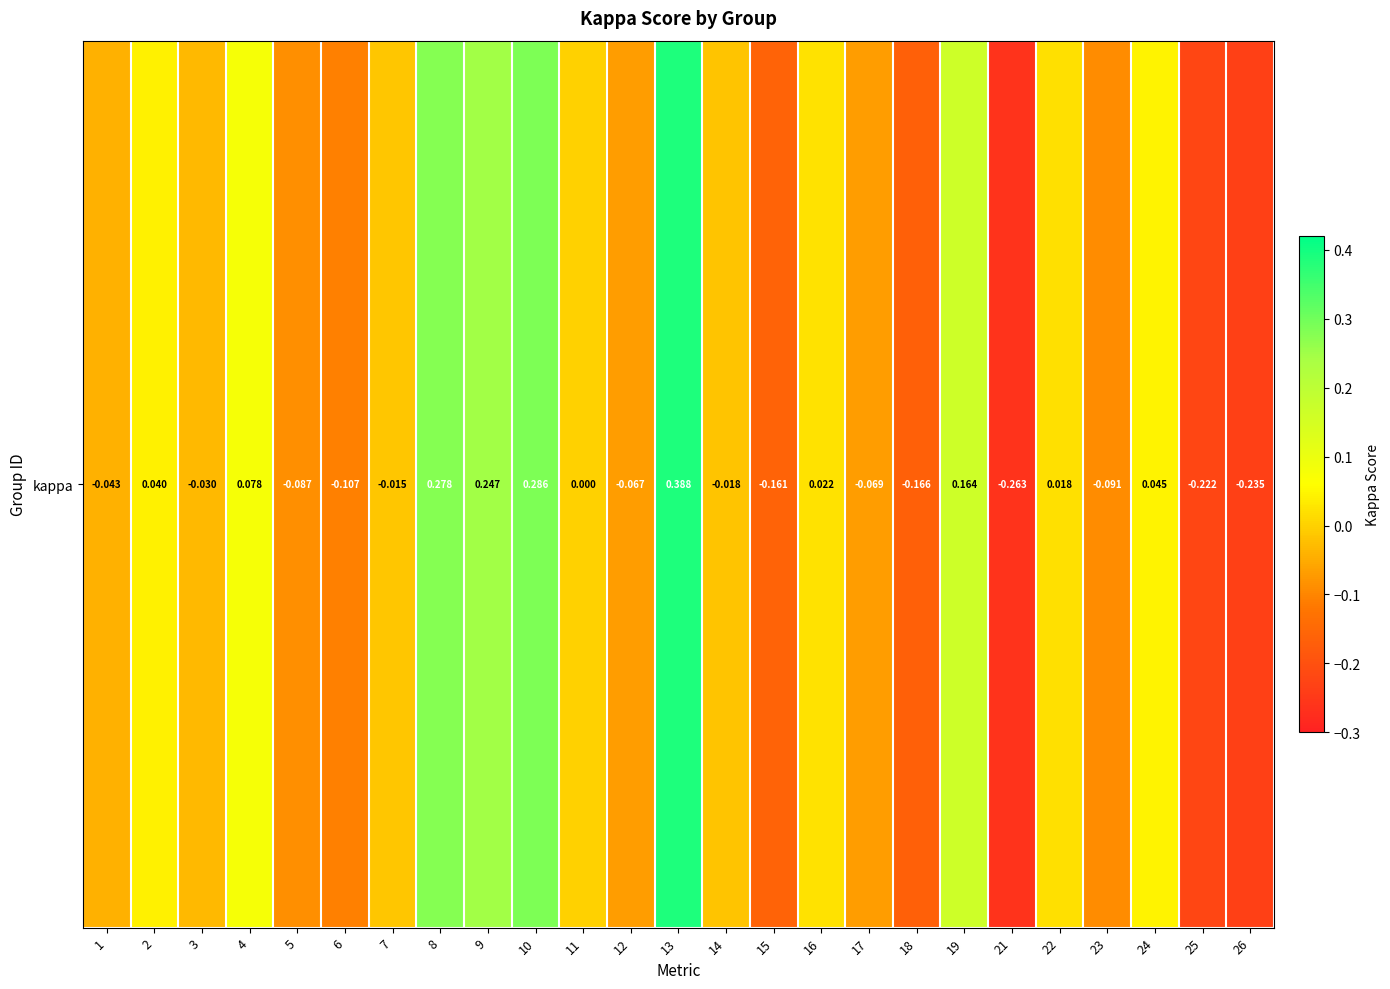

What is the difference between the values at 24 and 7?

0.1